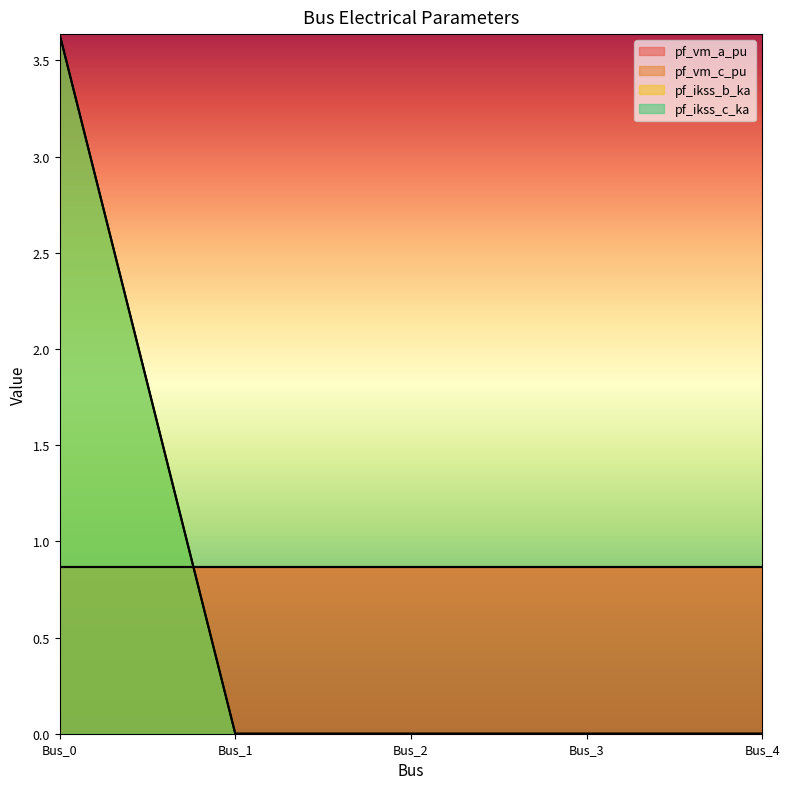

Is the value of pf_ikss_b_ka at Bus_4 greater than the value of pf_ikss_c_ka at Bus_3?

No